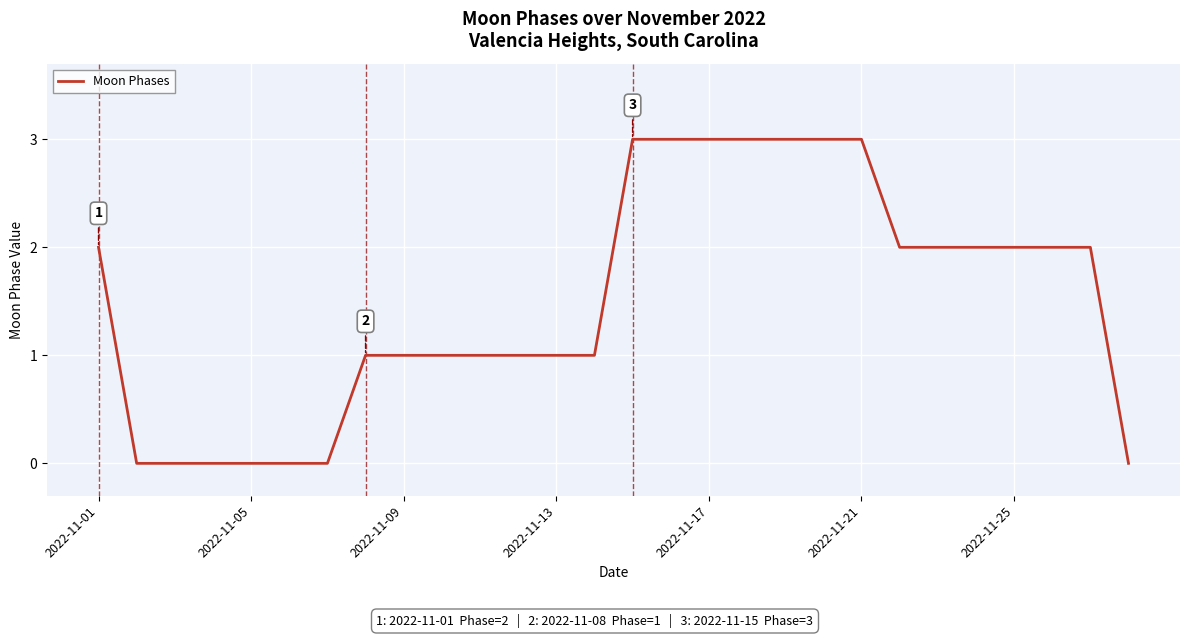

What is the greatest value displayed?

3